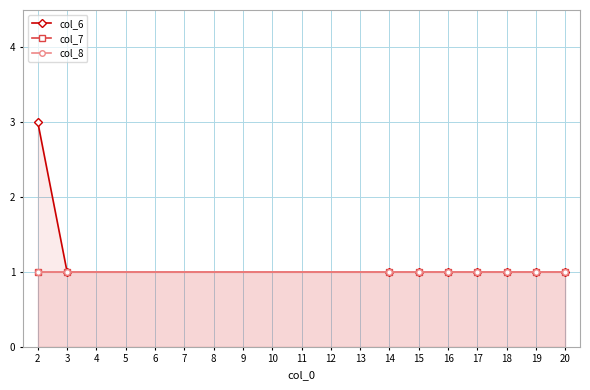

Which series has the widest spread of values?

col_6